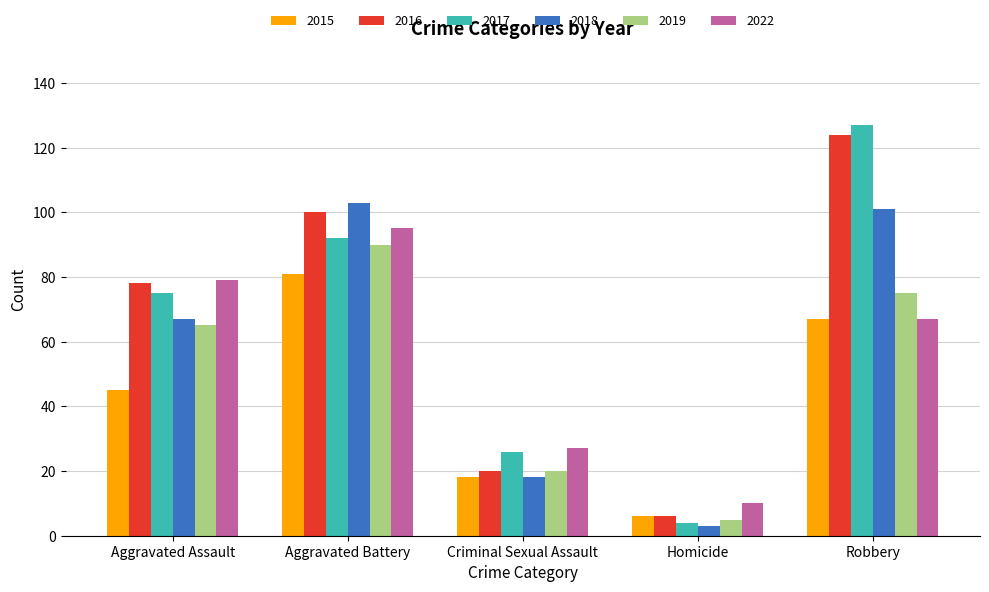

What is the difference between the 2016 values at Criminal Sexual Assault and Homicide?

14